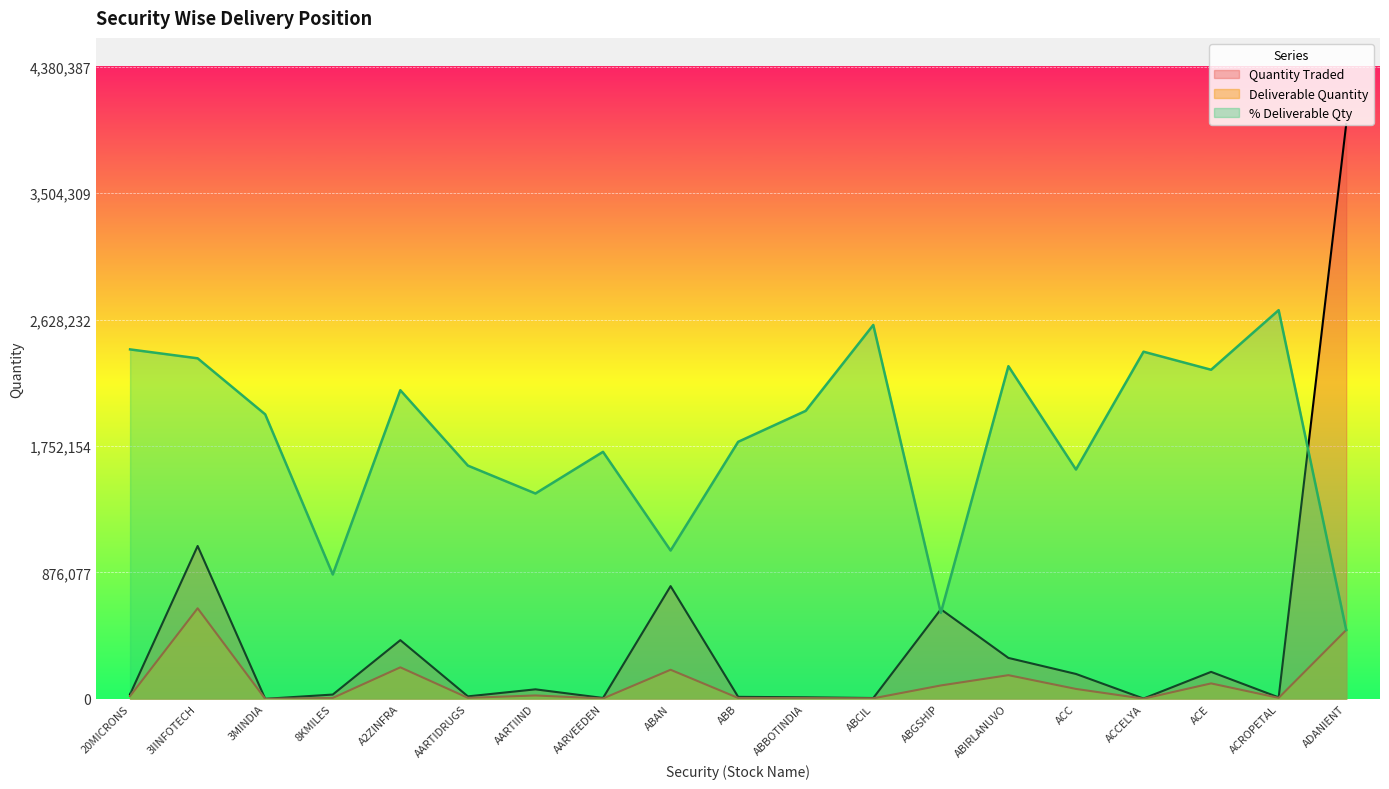

True or false: Deliverable Quantity and Quantity Traded cross at least once.

False